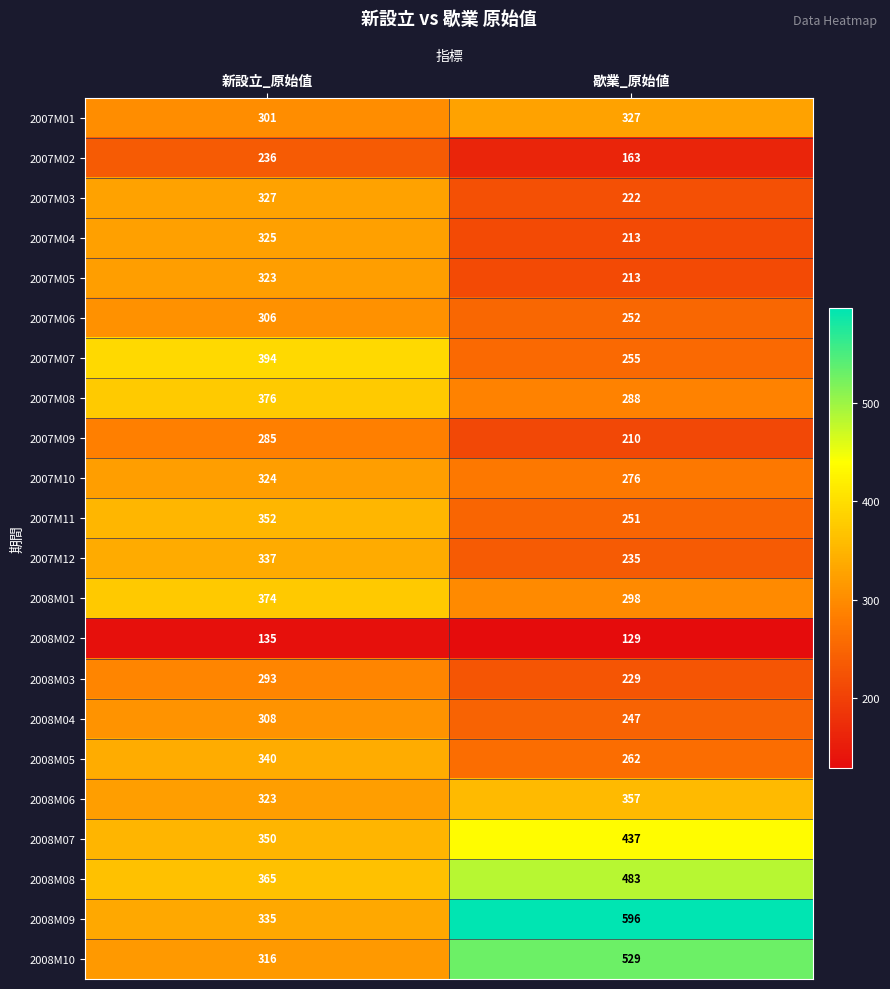

How many categories are shown in the chart?

2